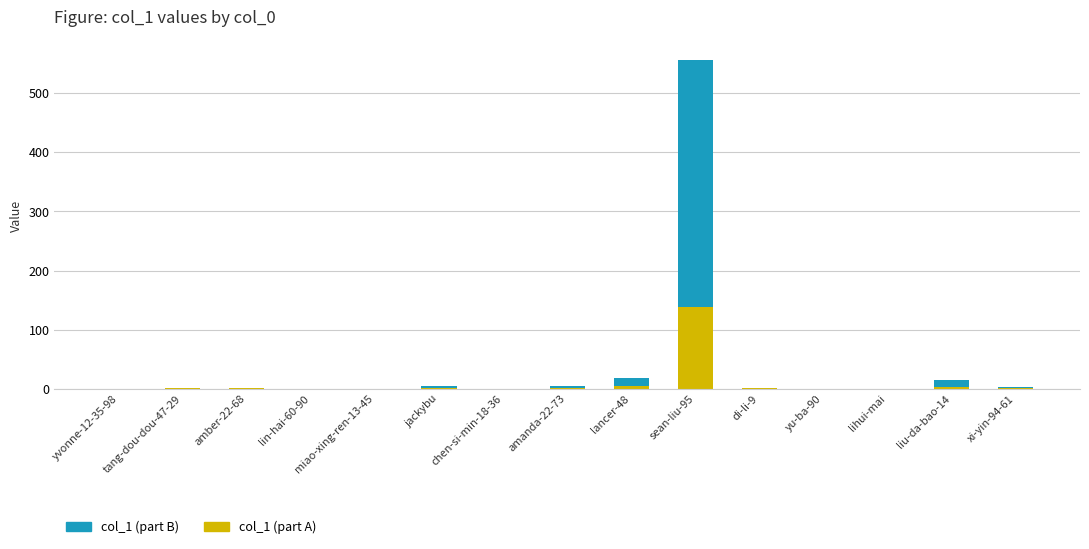

At which category is the sum across all series the highest?

sean-liu-95